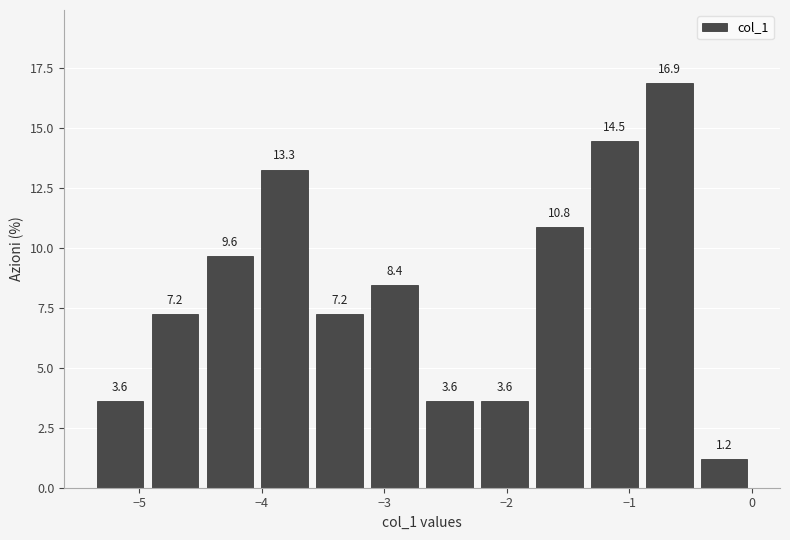

Reading left to right, transcribe this chart: for each bar, give the range it covers on the x-axis and its height. The bar edges are not printed on the chart, so give them approximately, as read against the axis.

-5.4 to -4.9: 3.6
-4.9 to -4.5: 7.2
-4.5 to -4.0: 9.6
-4.0 to -3.6: 13.3
-3.6 to -3.1: 7.2
-3.1 to -2.7: 8.4
-2.7 to -2.2: 3.6
-2.2 to -1.8: 3.6
-1.8 to -1.3: 10.8
-1.3 to -0.9: 14.5
-0.9 to -0.4: 16.9
-0.4 to 0.0: 1.2